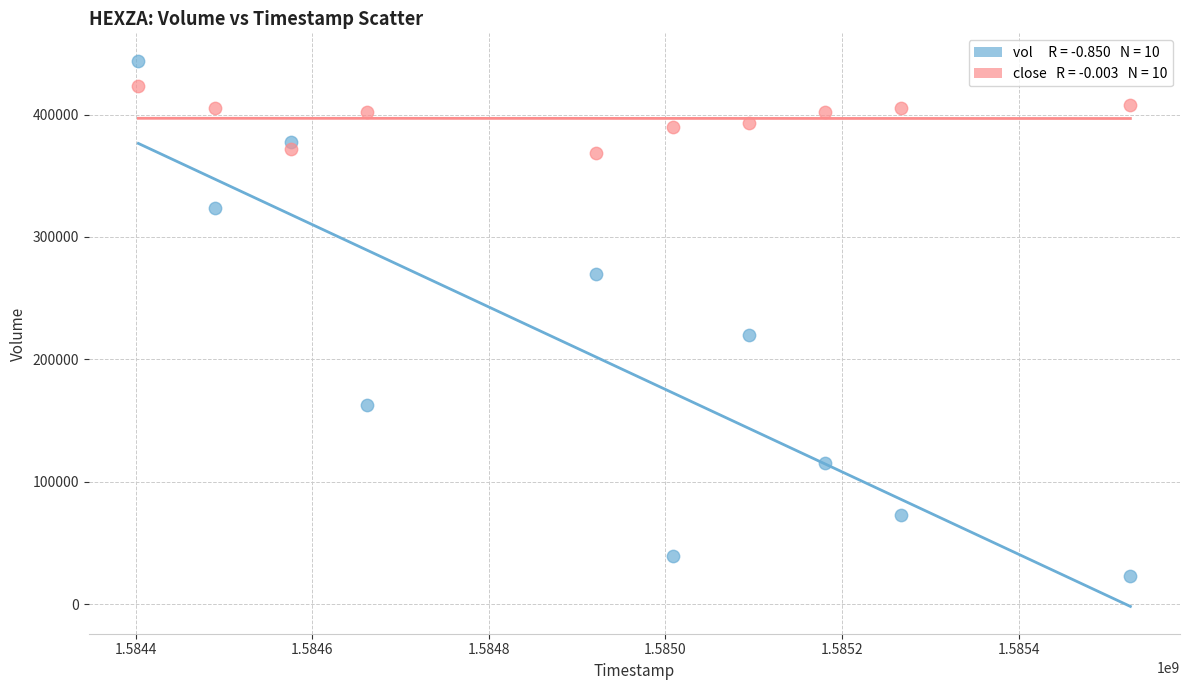

Across all data points, what is the range of Y values (max minus min)?

421000.0